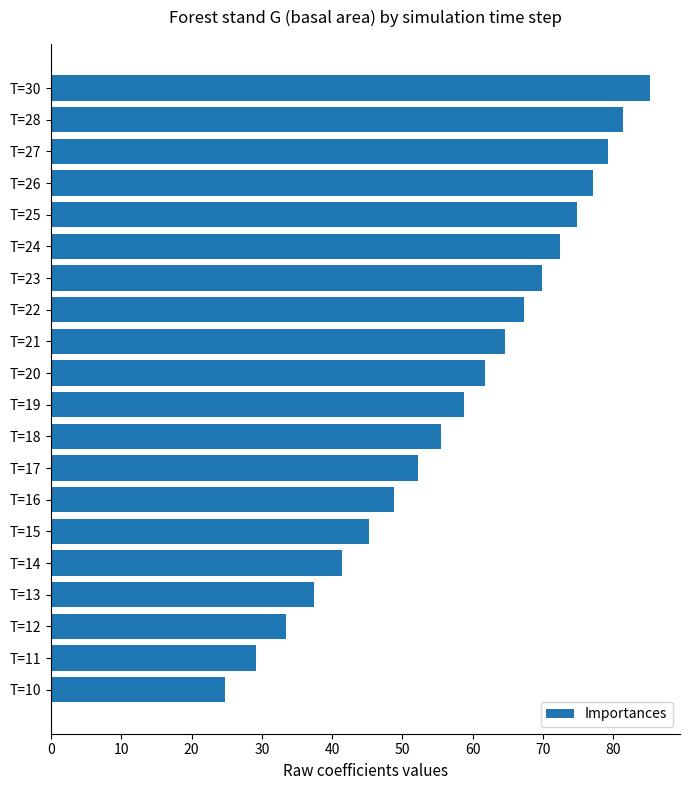

What is the value of the 3rd bar from the top?

79.3